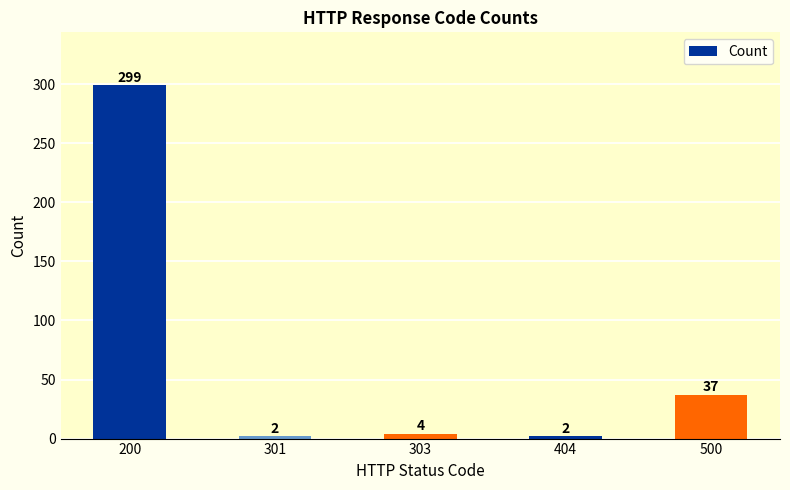

Where is the data nearest to the value 150?

500